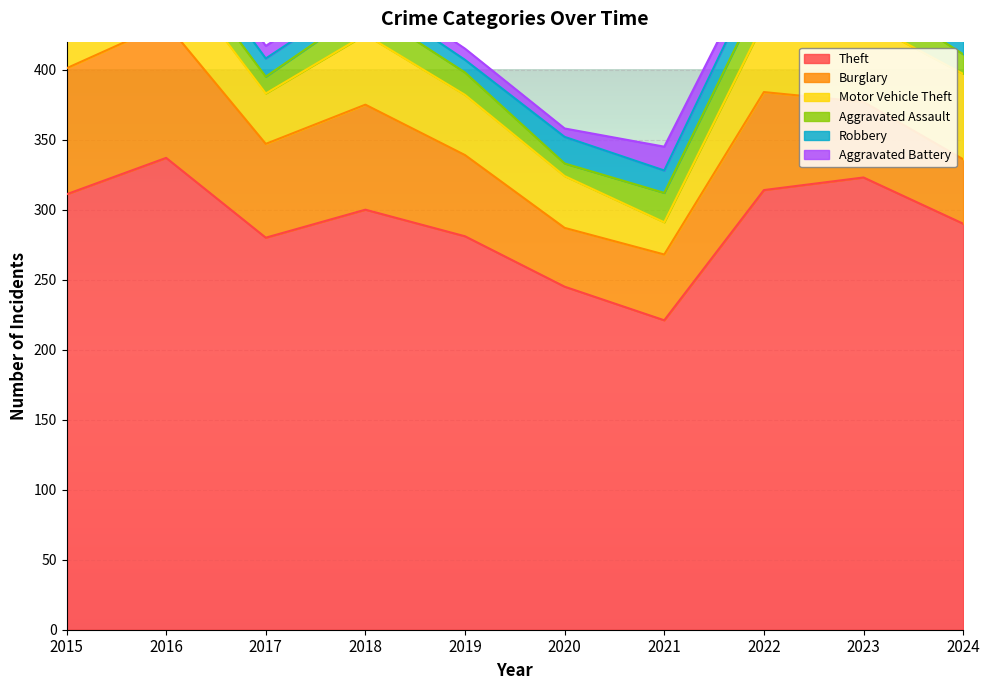

What is the sum of all Robbery values?

133